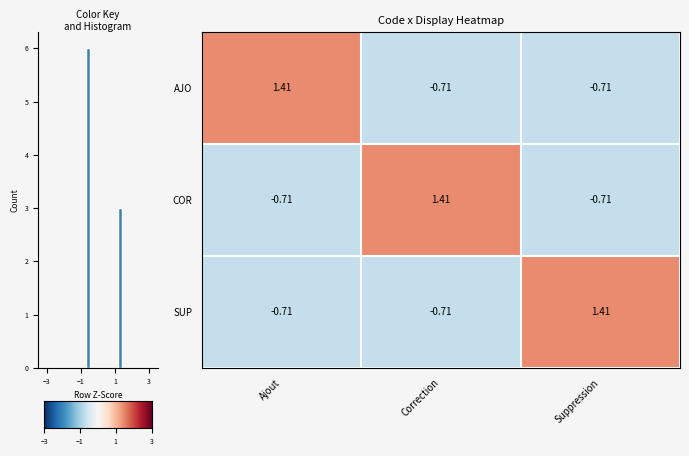

True or false: row_0 has a value of -1.2 at −1.

False